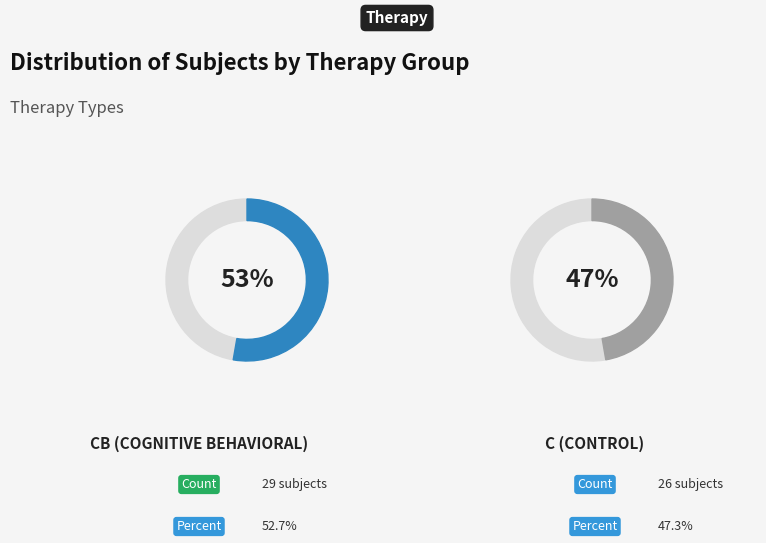

To the nearest percent, what is the combined percentage of cb and c?

100%